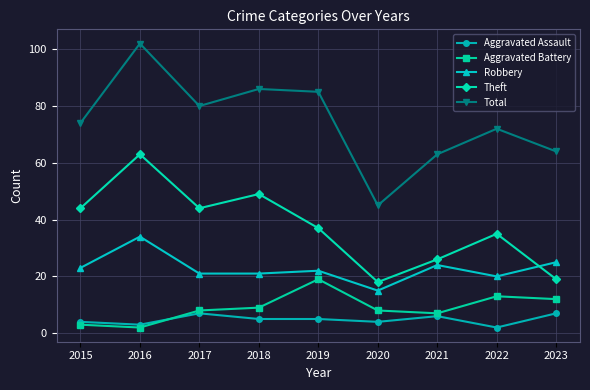

Between 2015 and 2016, which series saw the biggest shift?

Total